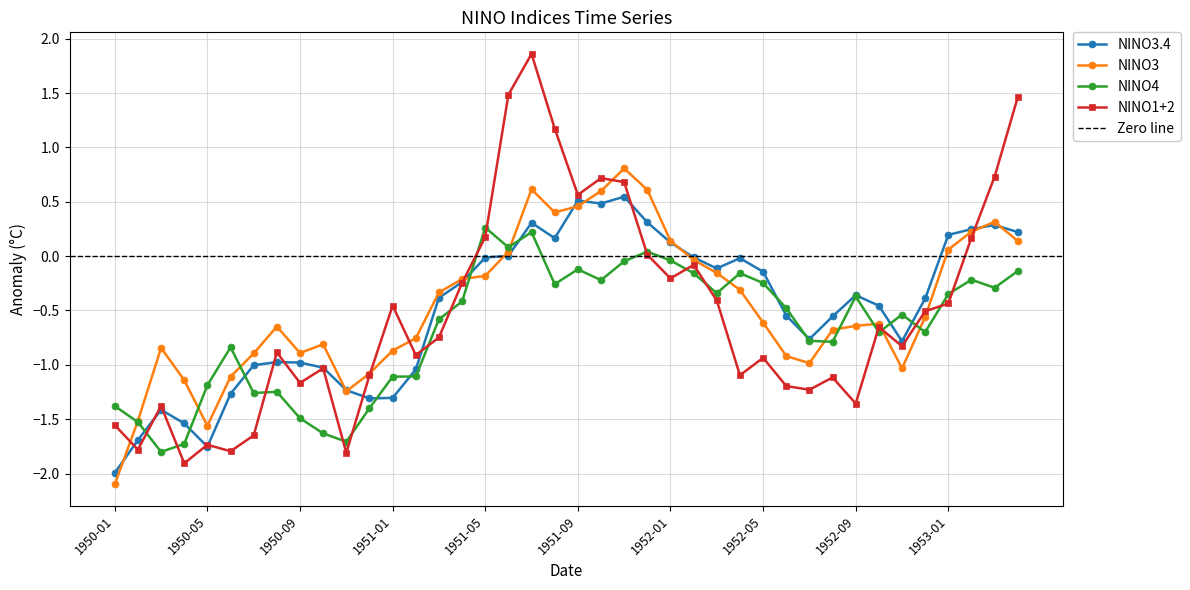

Where does the NINO3 series first go above 0?

1951-06